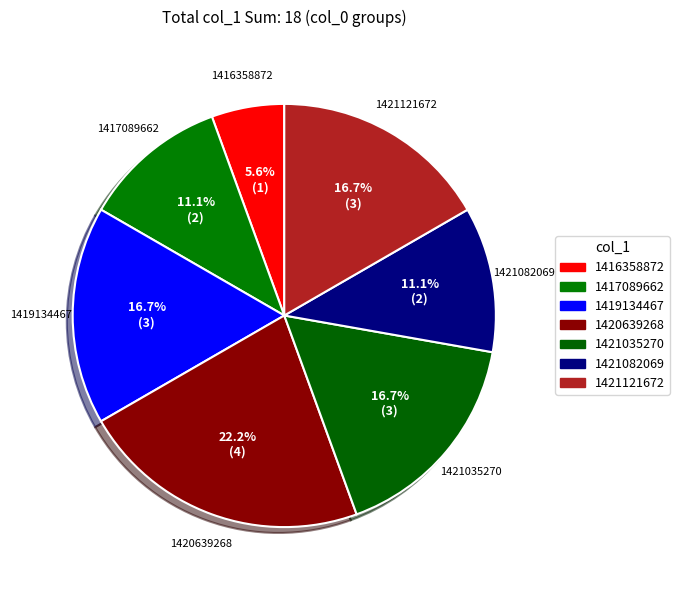

What percentage do 1417089662 and 1421082069 together represent?

22.2%